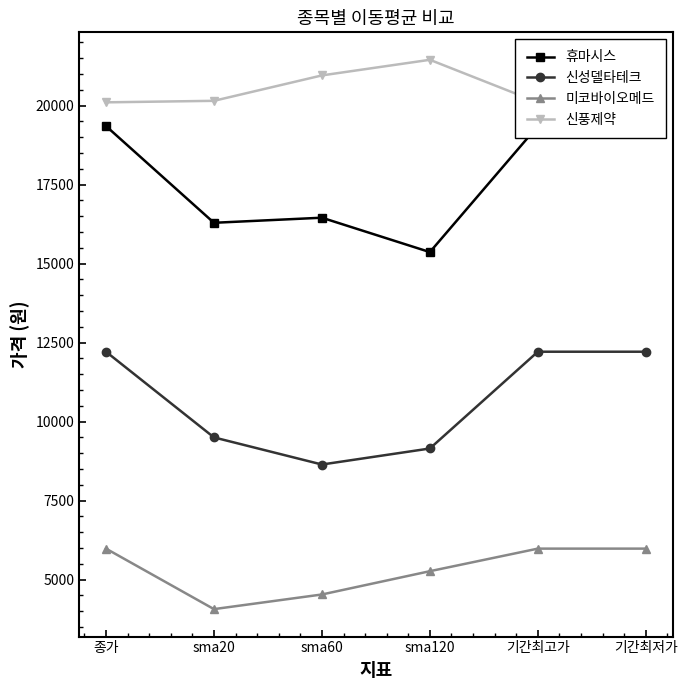

What is the greatest value displayed?

21446